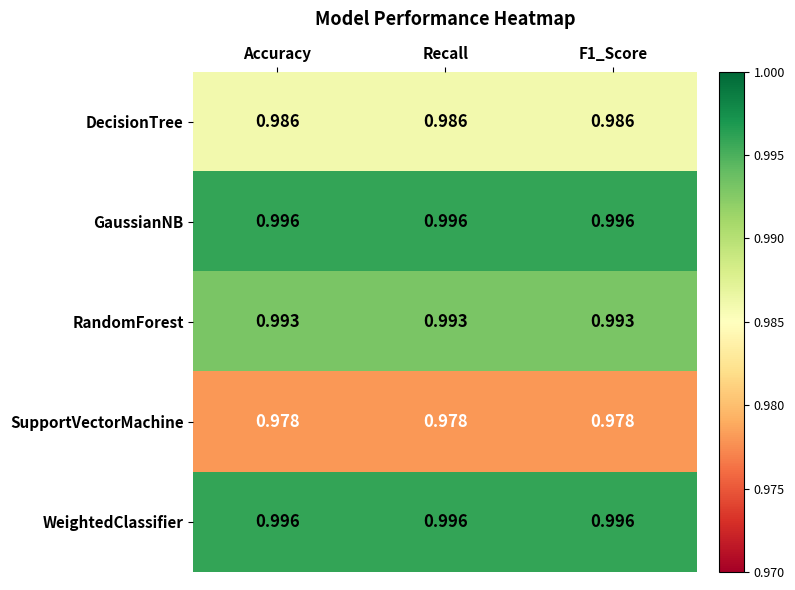

Rank the series by their maximum value, from highest to lowest.

GaussianNB, WeightedClassifier, RandomForest, DecisionTree, SupportVectorMachine